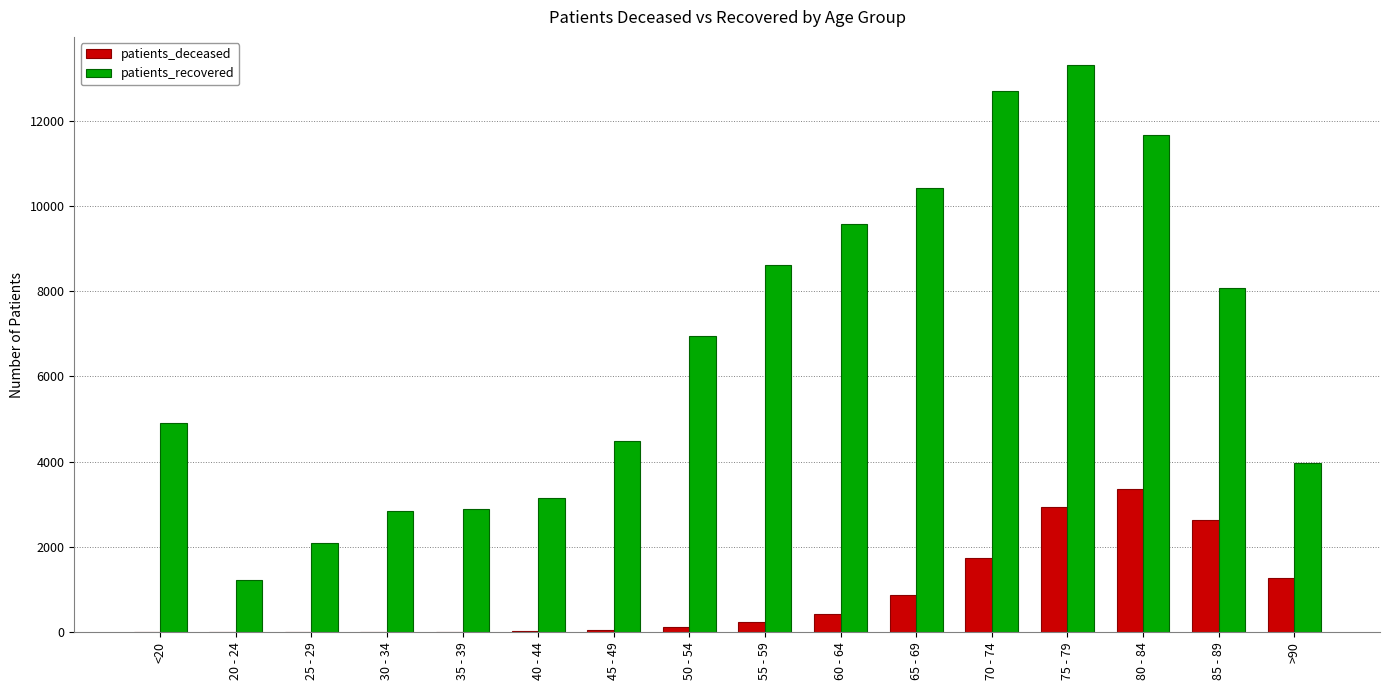

Which series changed the most between 25 - 29 and 75 - 79?

patients_recovered